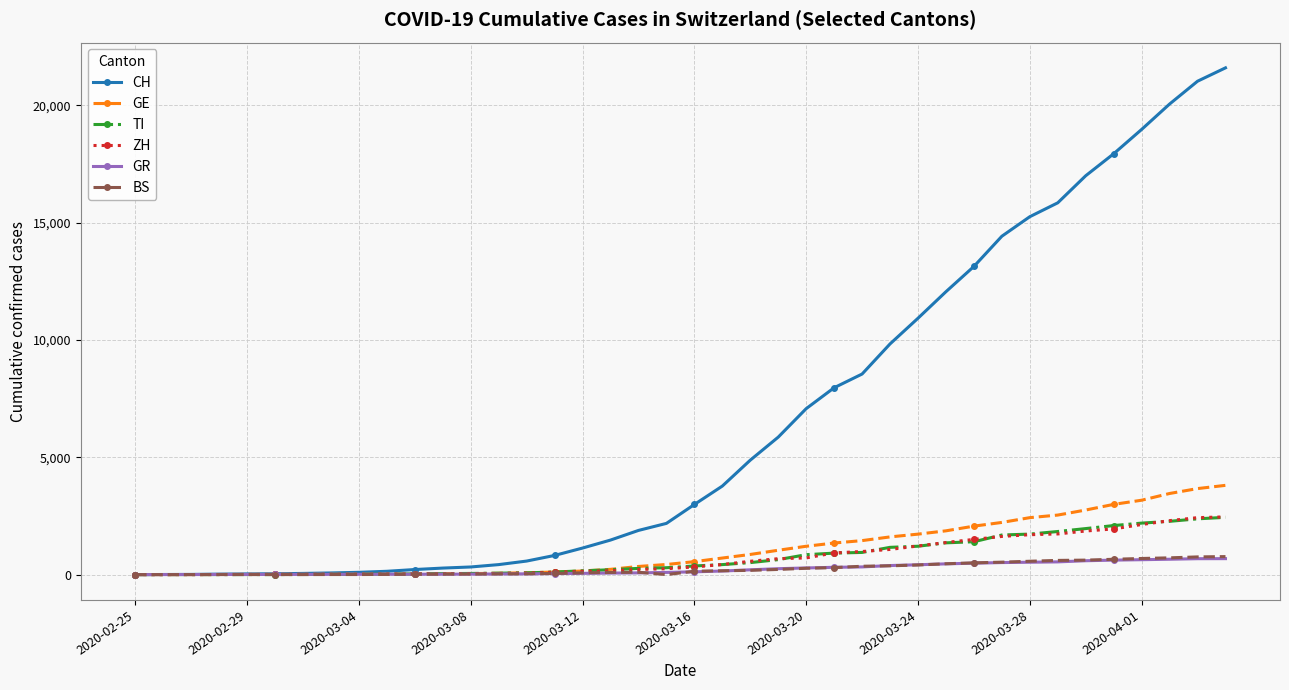

What is the value of the GR point at the 9th from the left?

13